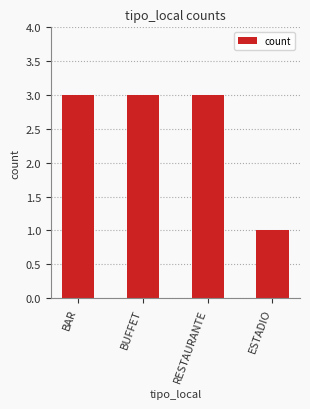

How many categories are shown in the chart?

4